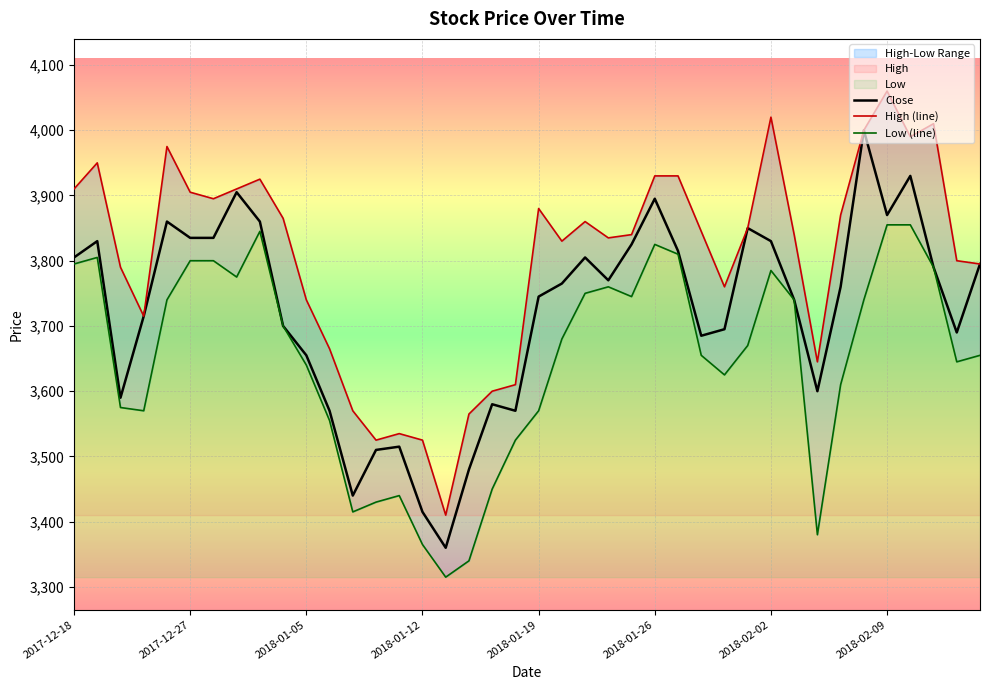

Rank the categories by High (line) value from lowest to highest.

16, 13, 15, 14, 17, 12, 18, 19, 32, 11, 2018-01-12, 10, 28, 2018-01-05, 39, 38, 21, 23, 24, 31, 27, 29, 22, 9, 33, 20, 2018-02-02, 2018-01-26, 2017-12-18, 2018-02-09, 8, 25, 26, 2017-12-27, 2018-01-19, 36, 34, 37, 30, 35